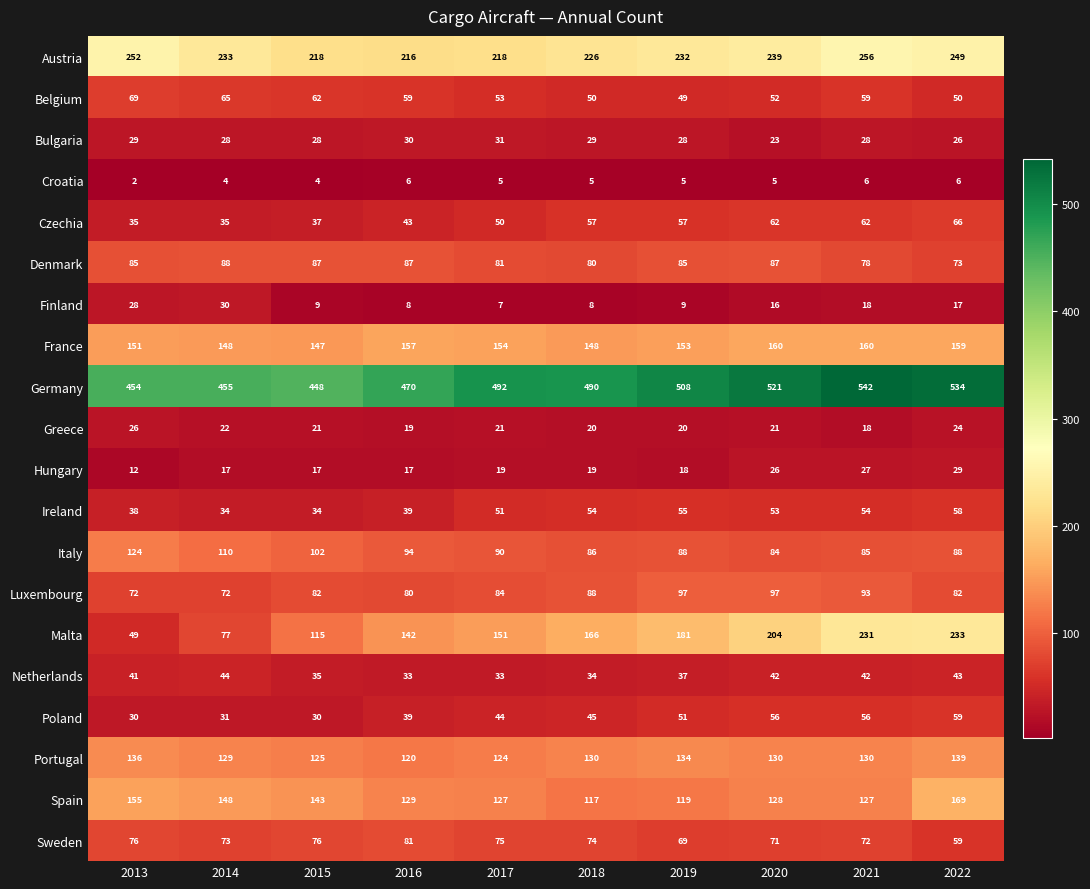

Which series has the largest total across all categories?

Germany